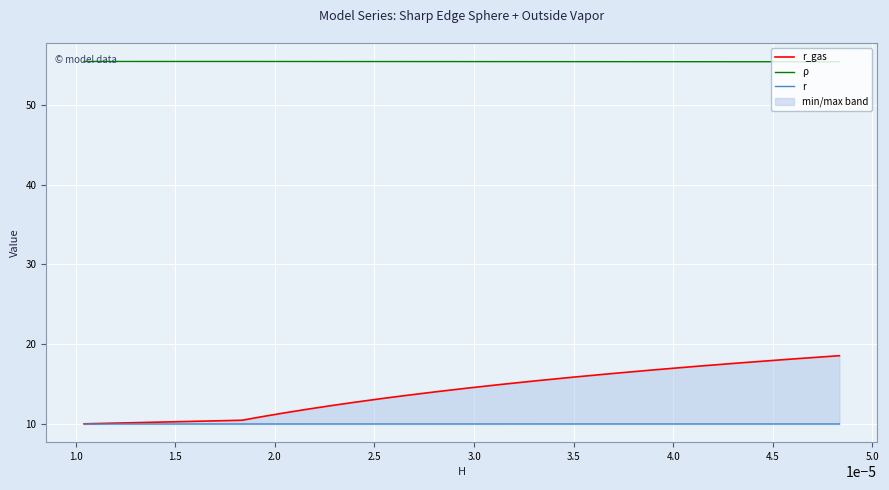

True or false: r_gas and r intersect in this chart.

False